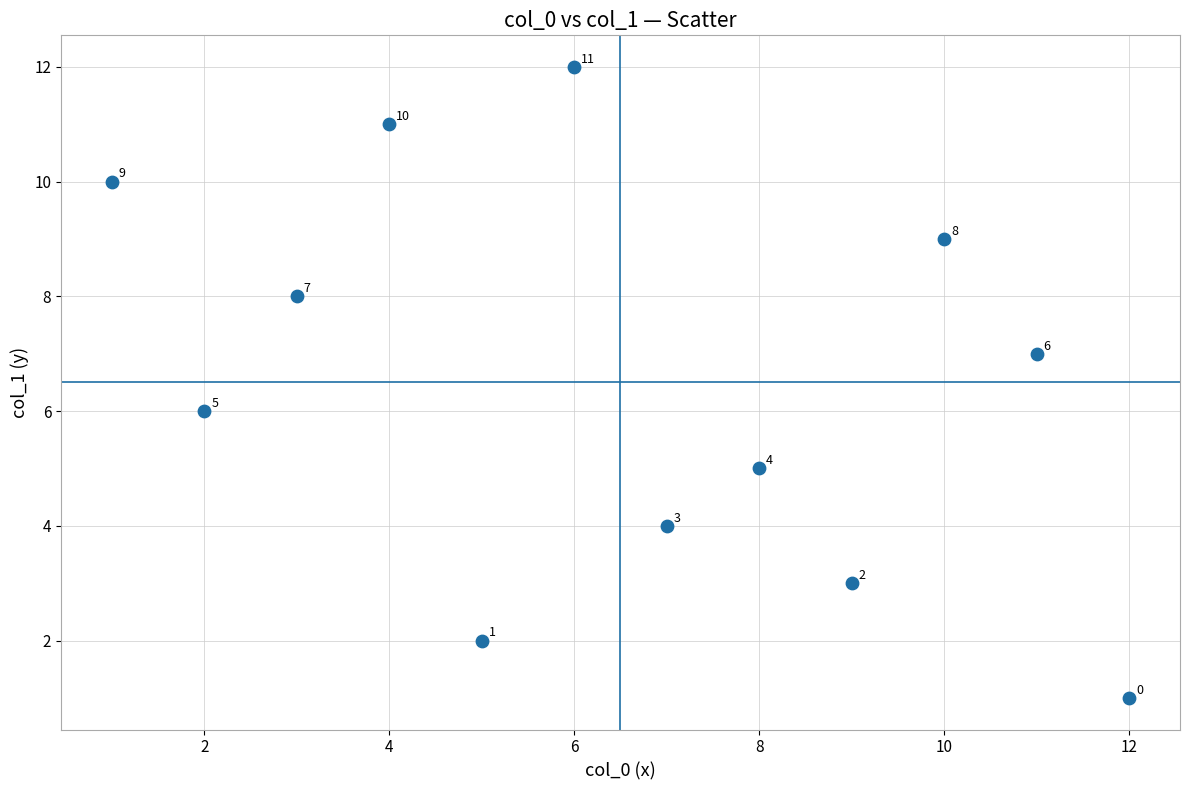

What is the range of X values (max minus min)?

11